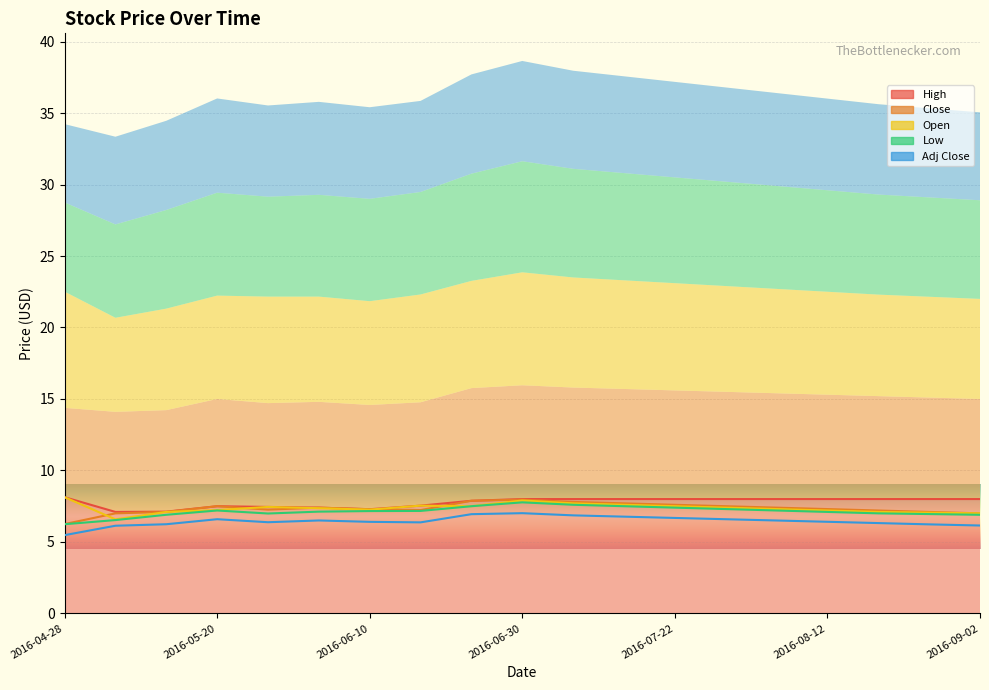

How many values in the Adj Close series are below 6?

1